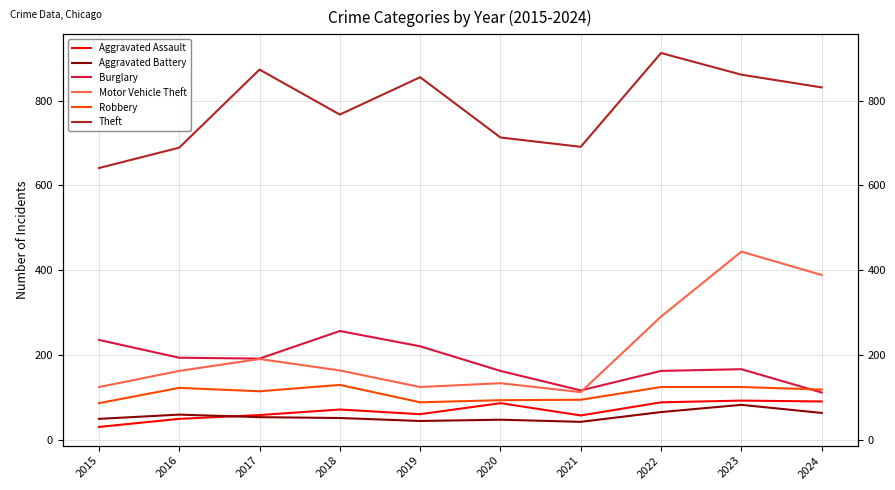

What are all the series names shown in the legend?

Aggravated Assault, Aggravated Battery, Burglary, Motor Vehicle Theft, Robbery, Theft